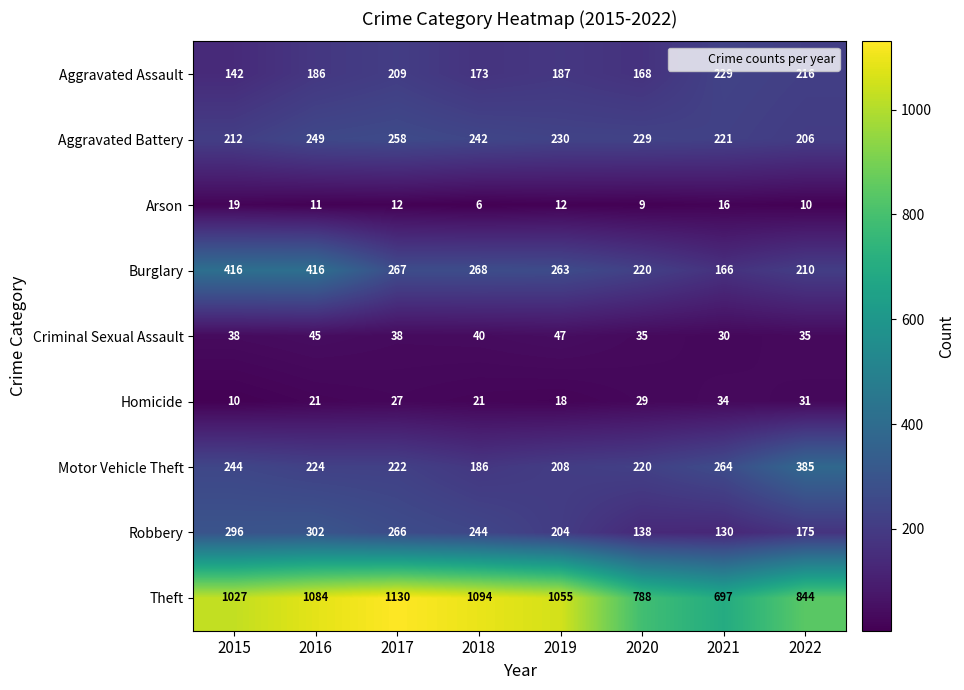

Is it true that Burglary equals 263 at 2019?

True